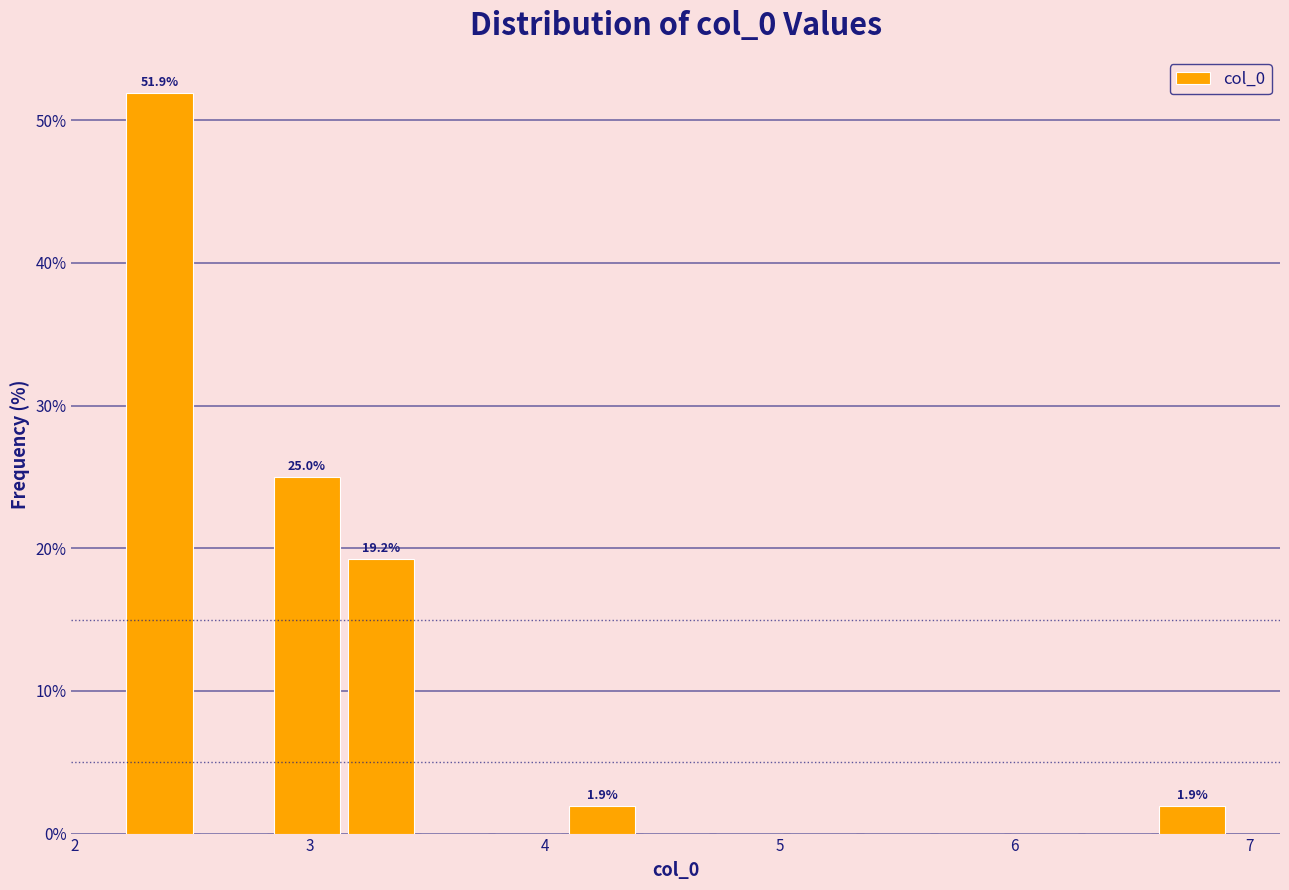

Read against the x-axis, roughly where is the centre of the tallest bar?

2.4